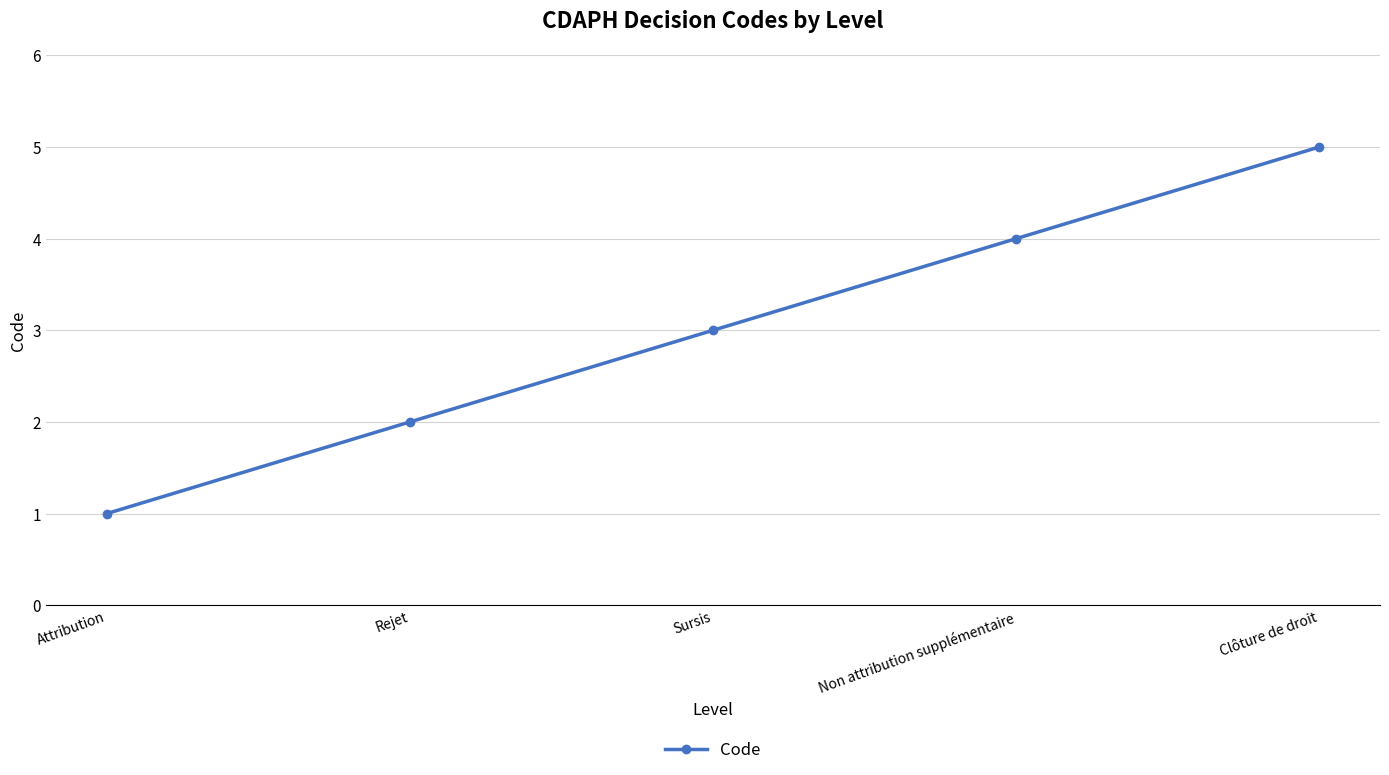

What is the change in value from Attribution to Non attribution supplémentaire?

+3